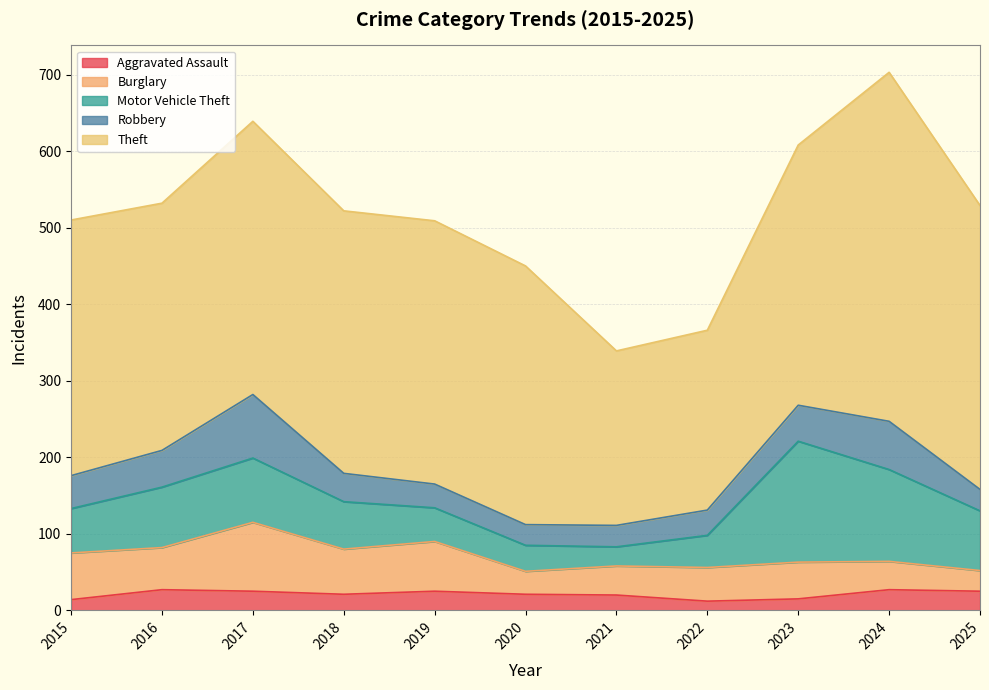

Which label corresponds to the largest value in the chart?

2024